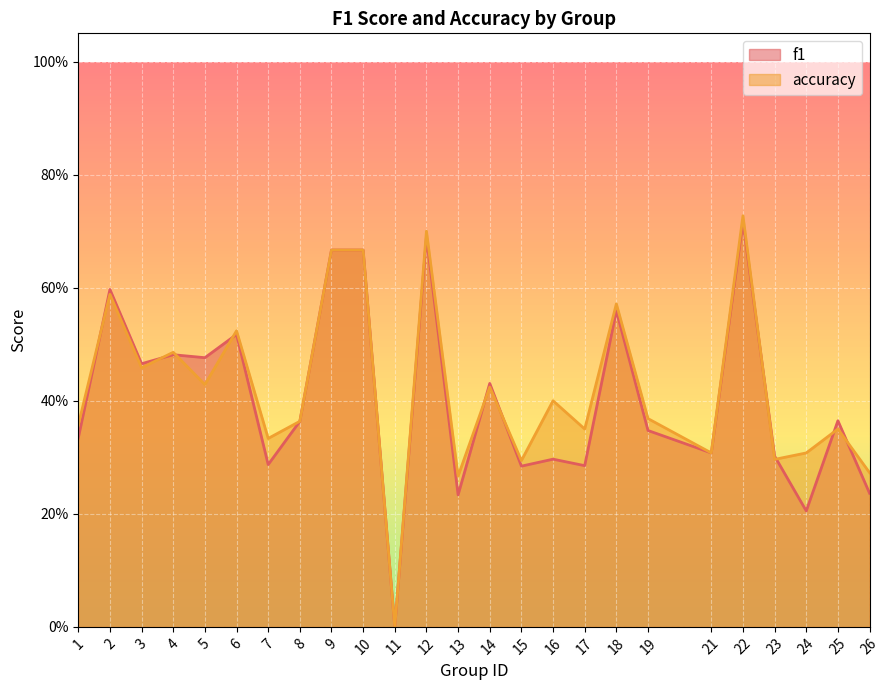

In accuracy, how many points are lower than both neighbors (excluding endpoints)?

9